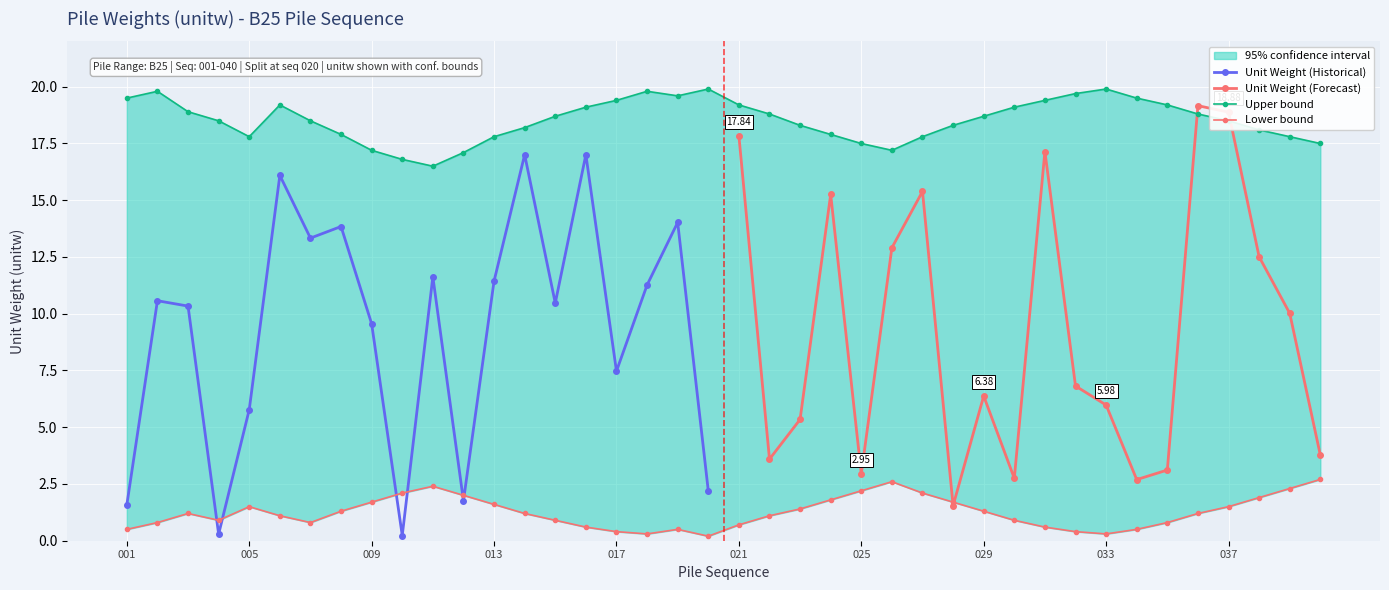

At which label does lower reach its peak?

040